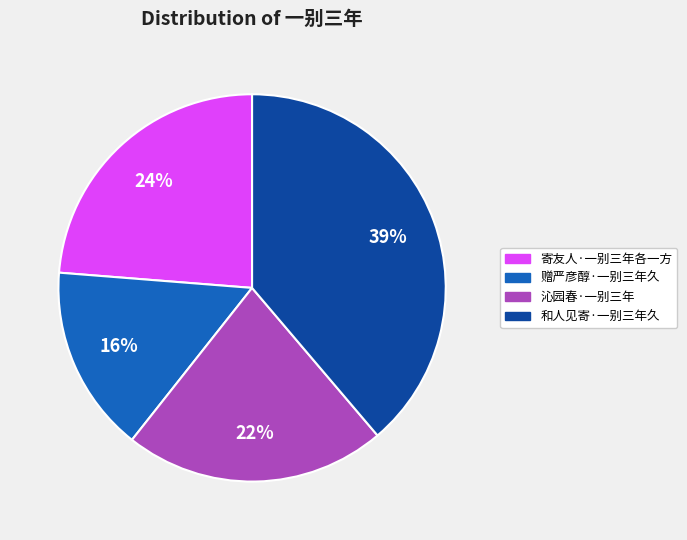

What is the ratio of the value at 寄友人·一别三年各一方 to the value at 沁园春·一别三年?

1.1